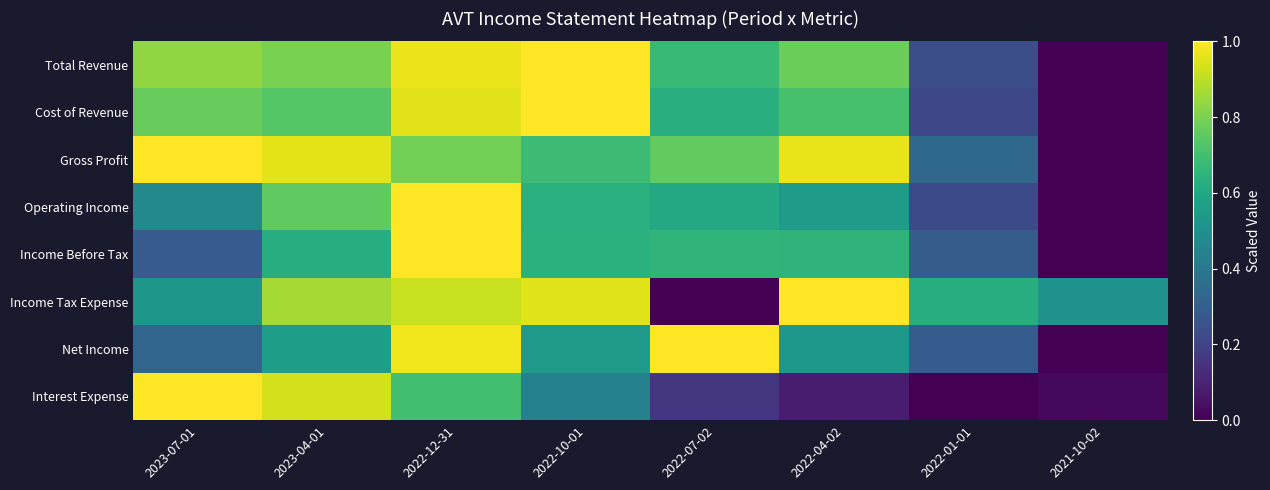

Which series changed the most between 2023-04-01 and 2021-10-02?

Gross Profit